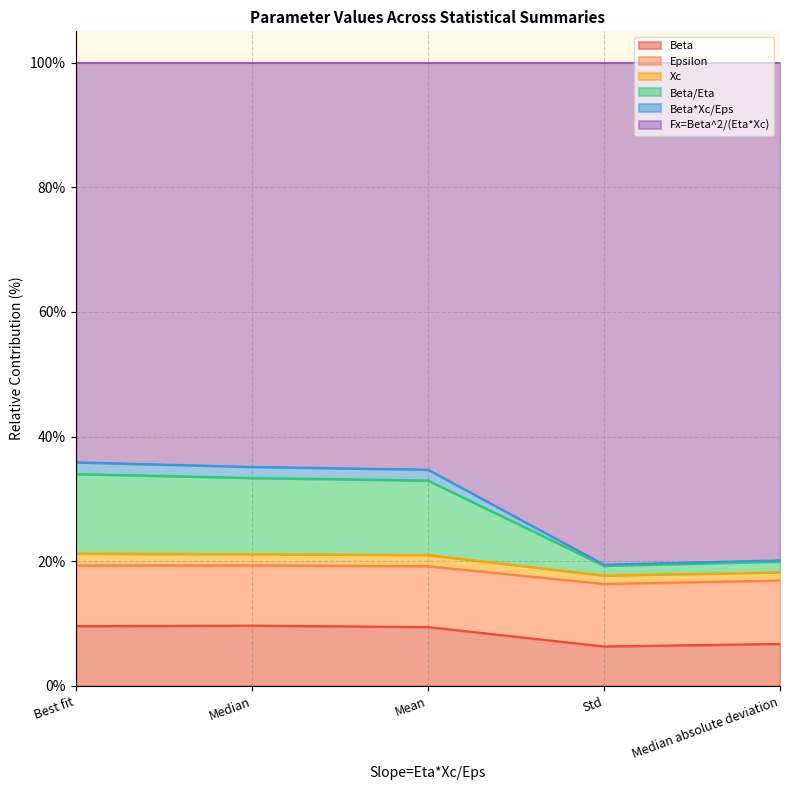

At which category does Beta/Eta reach its first local valley?

Std